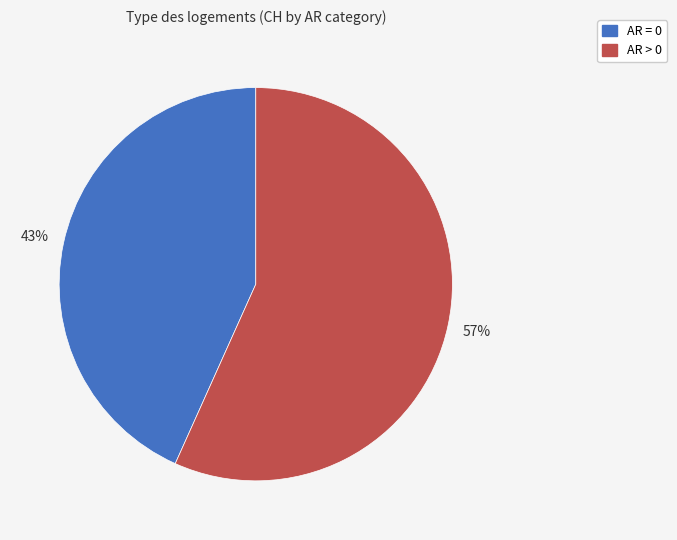

How many slices are in this pie chart?

2